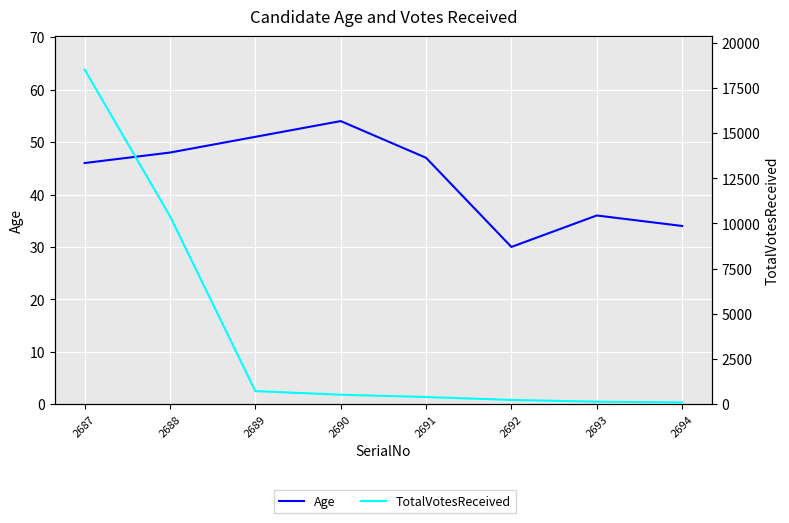

At which category is the sum across all series the highest?

2687